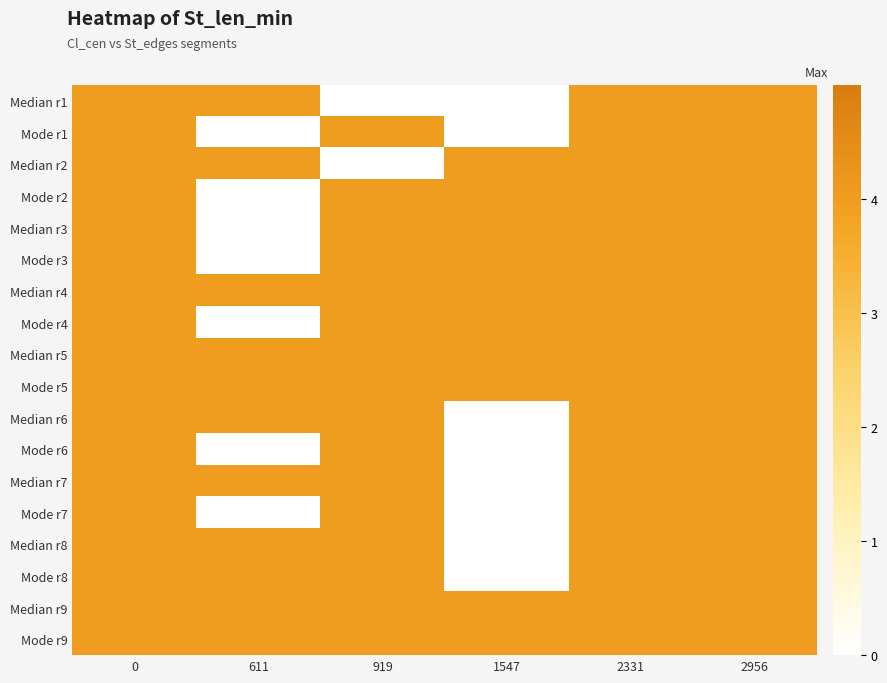

Reading left to right, what are all the values shown in this chart?

row_0: 0=4	611=4	919=0	1547=0	2331=4	2956=4
row_1: 0=4	611=0	919=4	1547=0	2331=4	2956=4
row_2: 0=4	611=4	919=0	1547=4	2331=4	2956=4
row_3: 0=4	611=0	919=4	1547=4	2331=4	2956=4
row_4: 0=4	611=0	919=4	1547=4	2331=4	2956=4
row_5: 0=4	611=0	919=4	1547=4	2331=4	2956=4
row_6: 0=4	611=4	919=4	1547=4	2331=4	2956=4
row_7: 0=4	611=0	919=4	1547=4	2331=4	2956=4
row_8: 0=4	611=4	919=4	1547=4	2331=4	2956=4
row_9: 0=4	611=4	919=4	1547=4	2331=4	2956=4
row_10: 0=4	611=4	919=4	1547=0	2331=4	2956=4
row_11: 0=4	611=0	919=4	1547=0	2331=4	2956=4
row_12: 0=4	611=4	919=4	1547=0	2331=4	2956=4
row_13: 0=4	611=0	919=4	1547=0	2331=4	2956=4
row_14: 0=4	611=4	919=4	1547=0	2331=4	2956=4
row_15: 0=4	611=4	919=4	1547=0	2331=4	2956=4
row_16: 0=4	611=4	919=4	1547=4	2331=4	2956=4
row_17: 0=4	611=4	919=4	1547=4	2331=4	2956=4